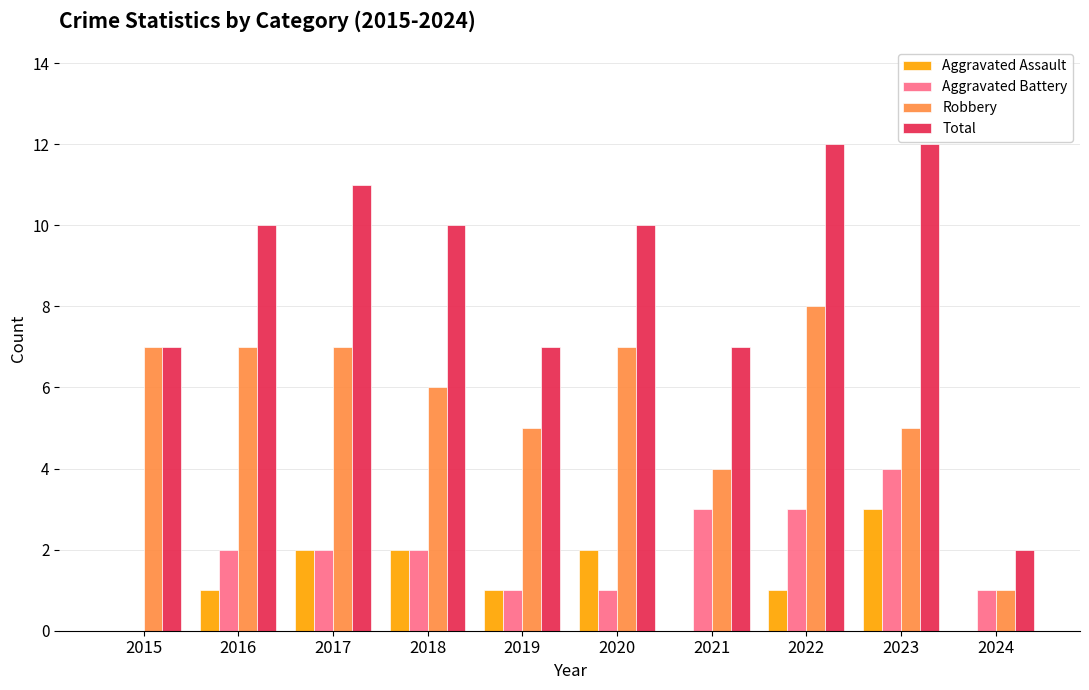

Count the Robbery values in the range 5 to 7.

7